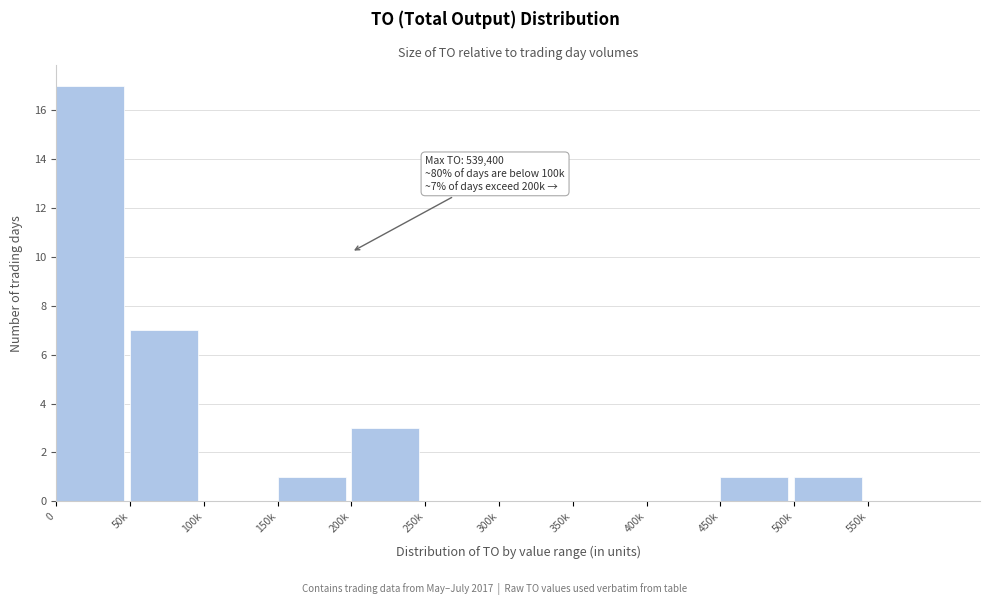

Reading right to left, extract all data points from this chart.

550k=0	500k=1	450k=1	400k=0	350k=0	300k=0	250k=0	200k=3	150k=1	100k=0	50k=7	0=17